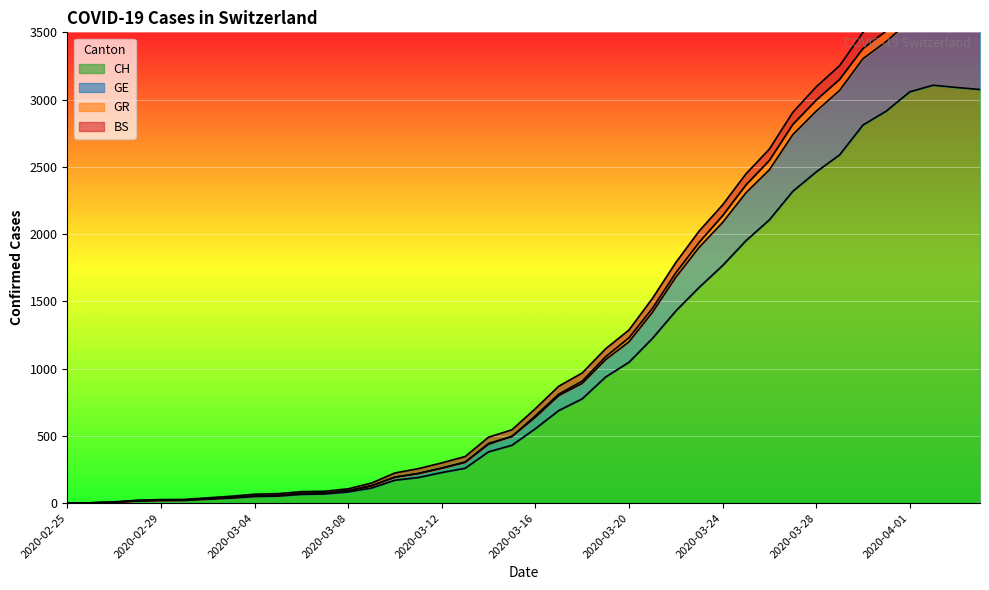

True or false: GE has more than 1 interior local peaks.

False